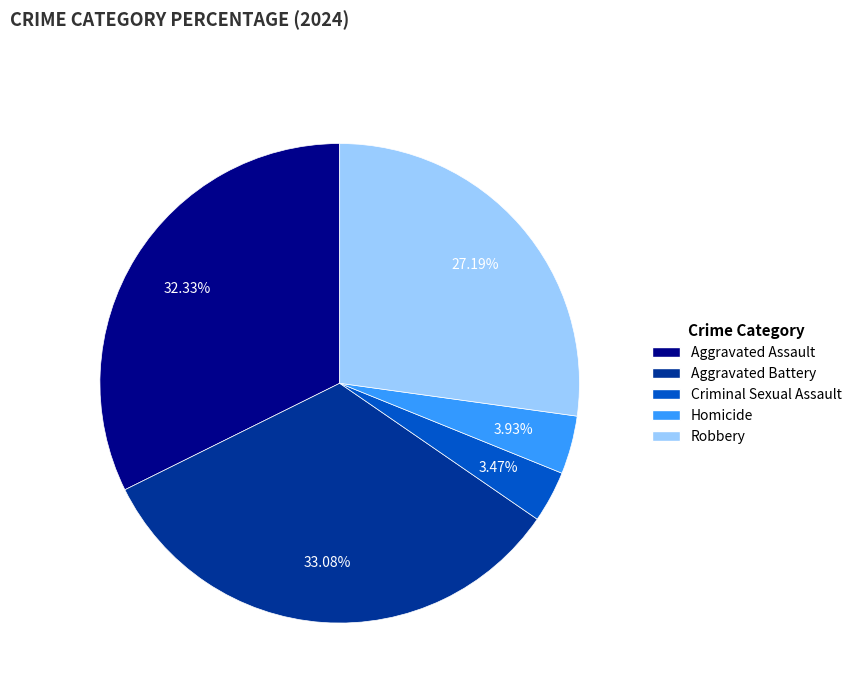

What is the ratio of the value at Aggravated Battery to the value at Aggravated Assault?

1.0